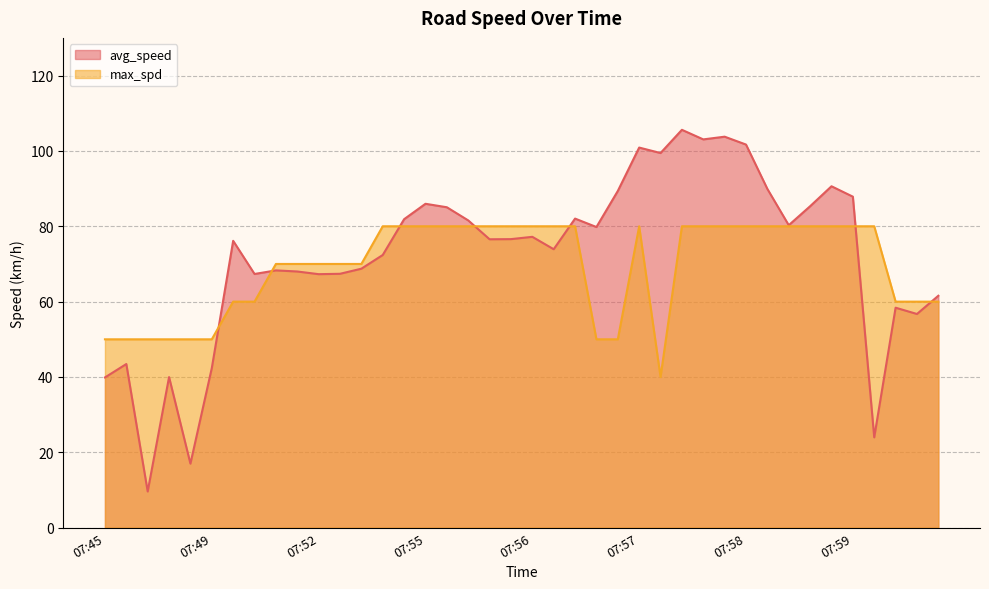

What is the label of the 15th point from the right?

07:57